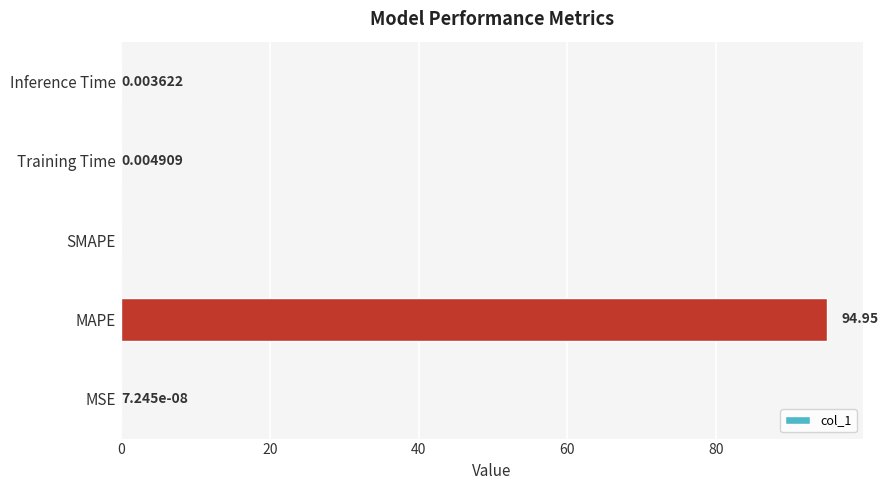

What is the average value?

19.0